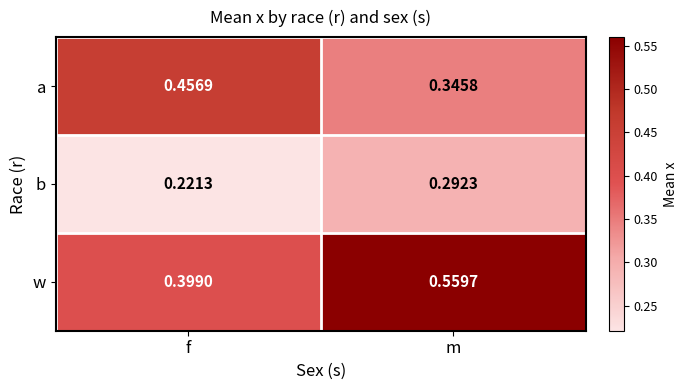

At which category is the sum across all series the highest?

m